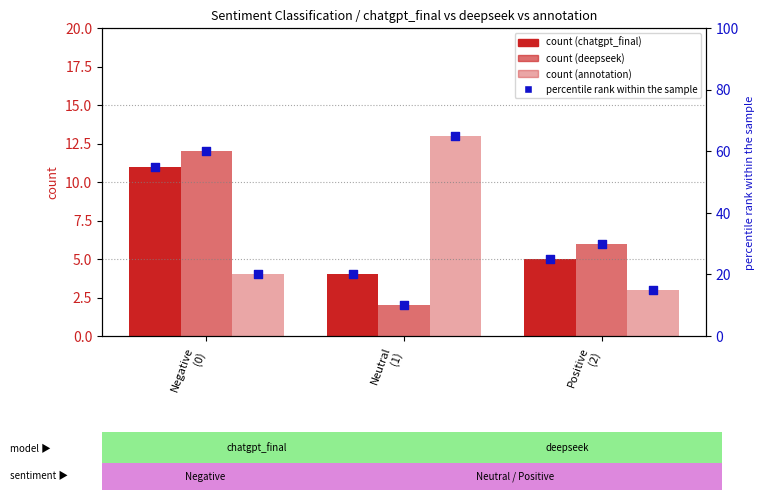

Is the value of annotation % at Negative
(0) greater than the value of annotation count at Negative
(0)?

Yes